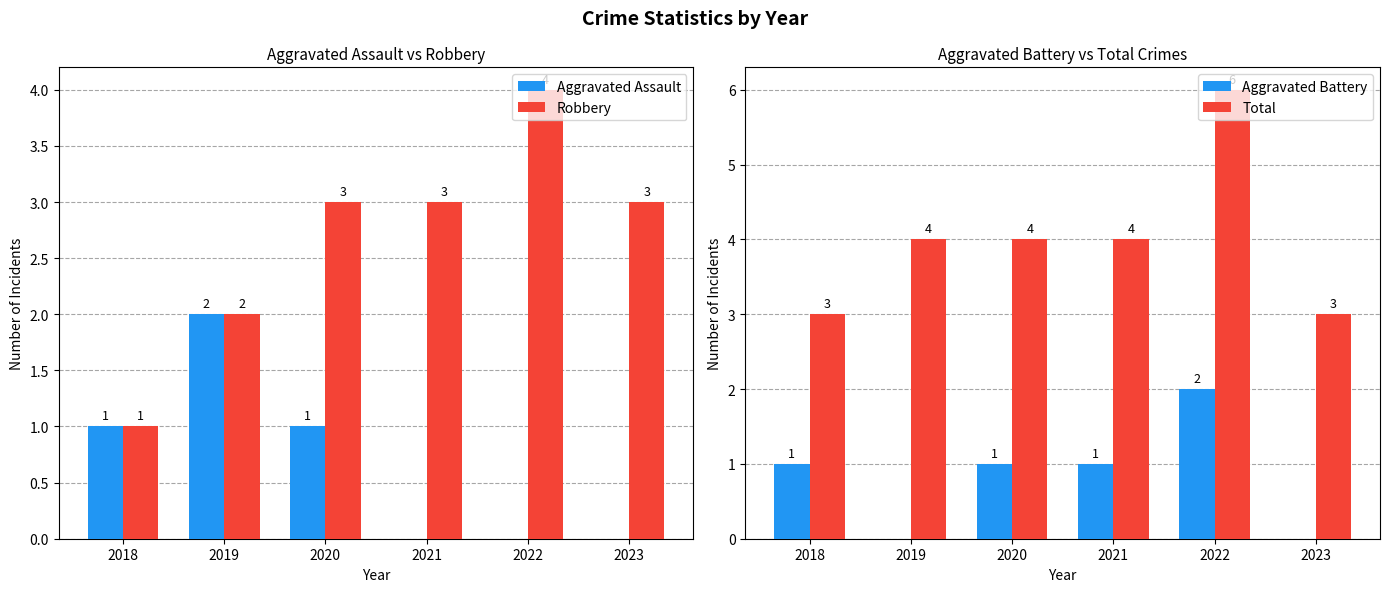

What is the difference between the maximum and minimum values in the Robbery series?

3